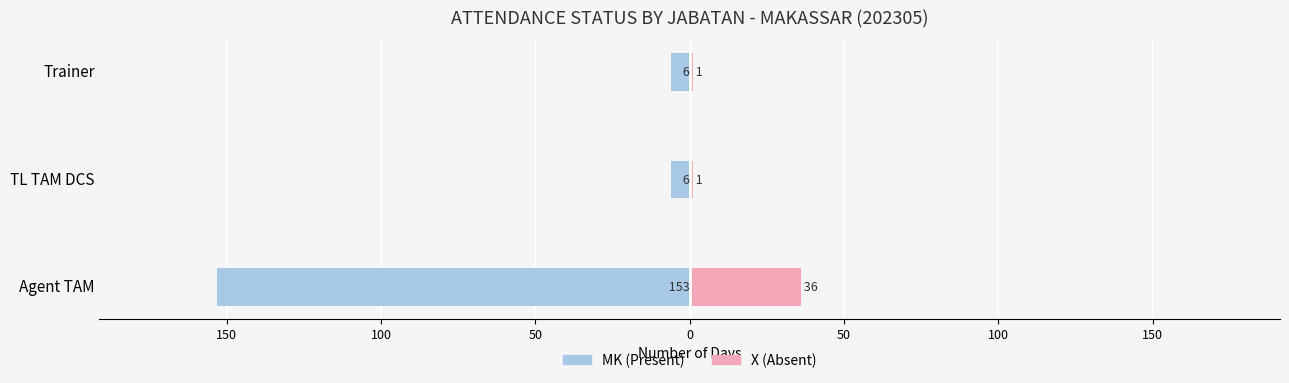

The MK (Present) series shows -6 at TL TAM DCS. True or false?

True